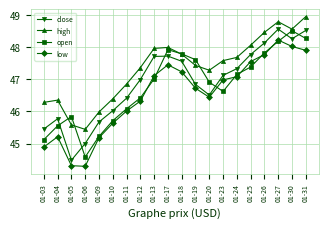

What is the maximum value for high?

49.0